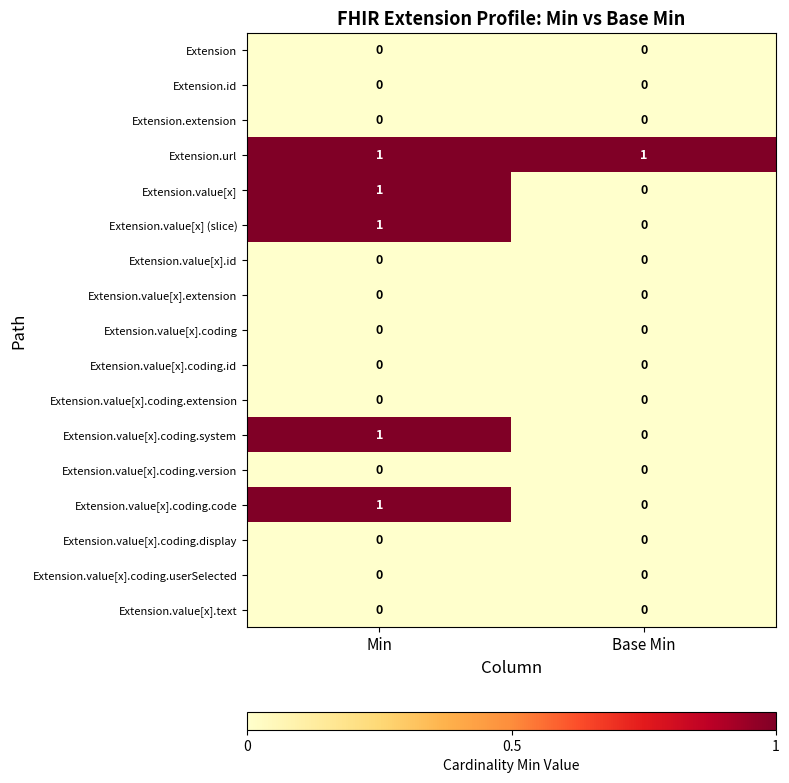

Which series has the largest total across all categories?

Extension.url